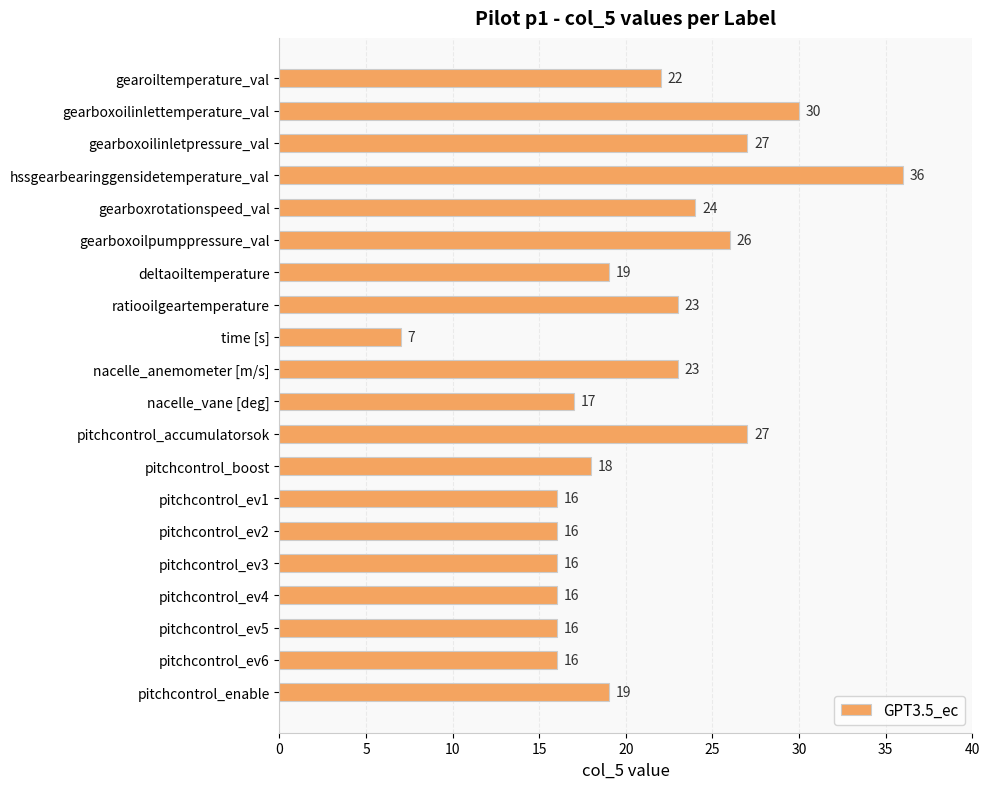

What is the value of the 16th bar from the top?

16